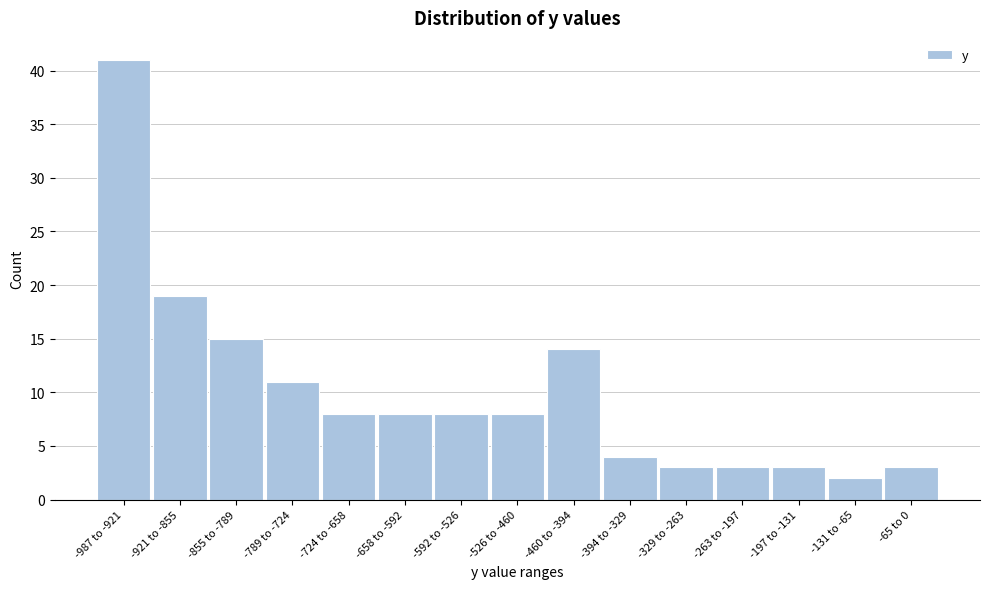

Reading left to right, what are all the values shown in this chart?

41	19	15	11	8	8	8	8	14	4	3	3	3	2	3